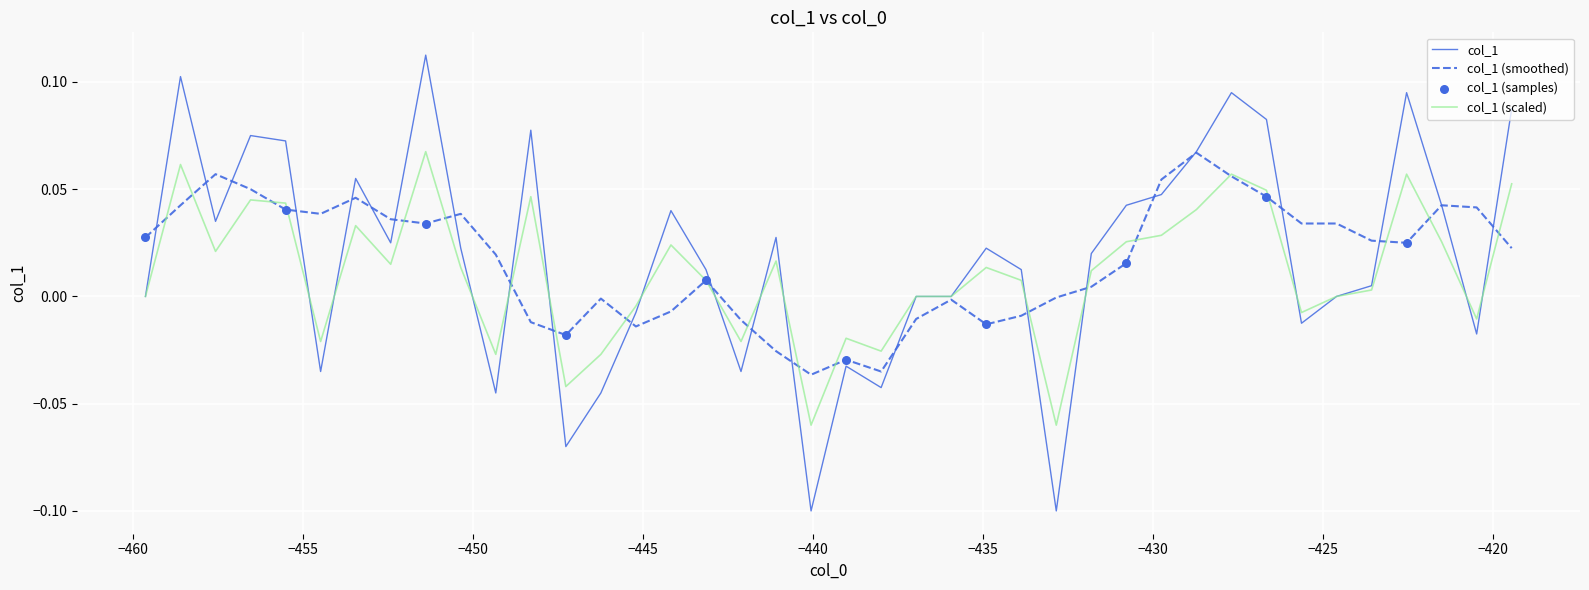

Which series has the largest range (max minus min)?

col_1